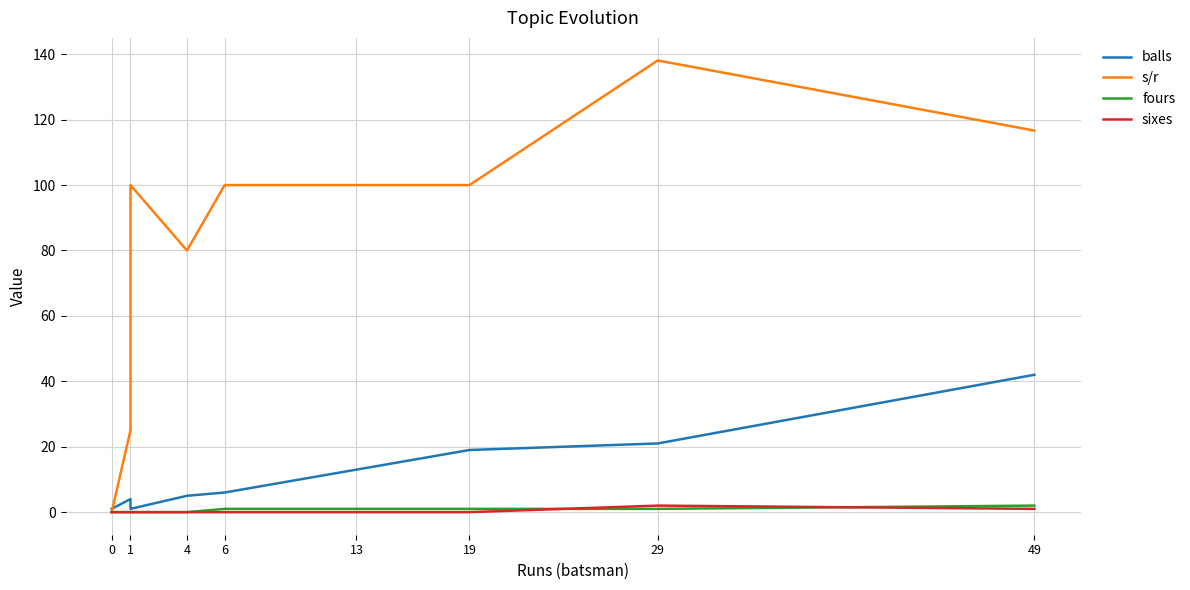

What is the maximum value for sixes?

2.0